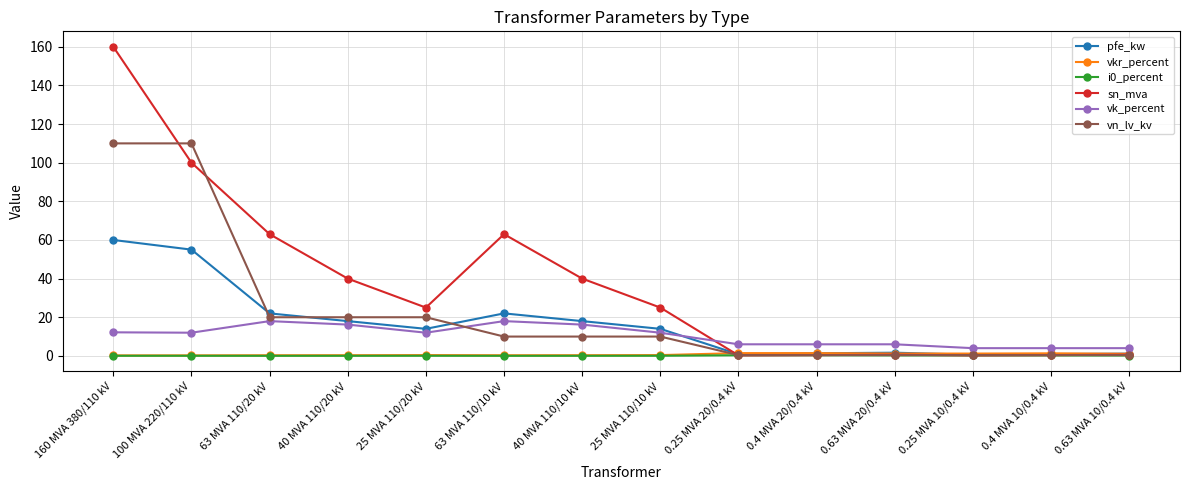

Which series ends up on top after the final intersection of vn_lv_kv and vk_percent?

vk_percent